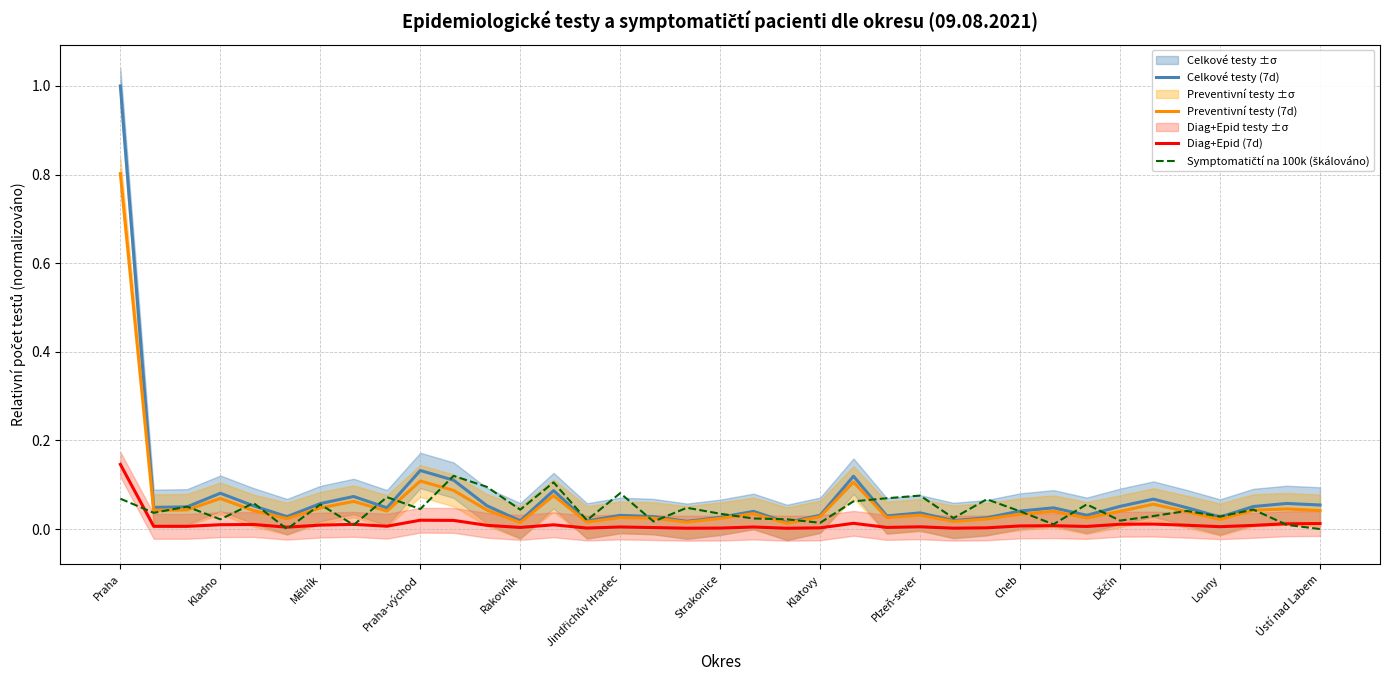

At which category does the chart reach its peak across all series?

Praha